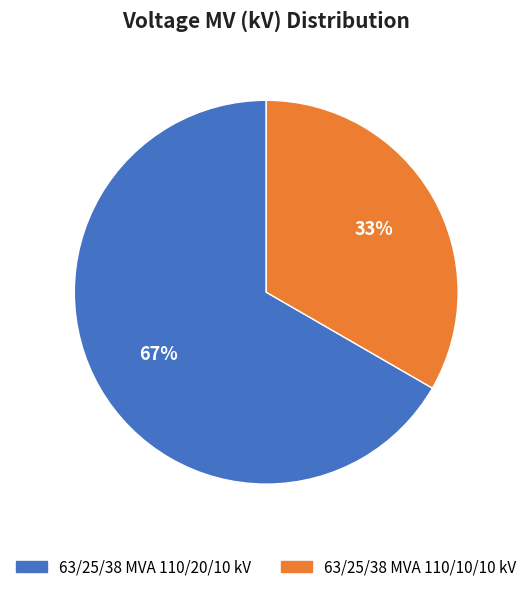

How many segments does this pie chart have?

2